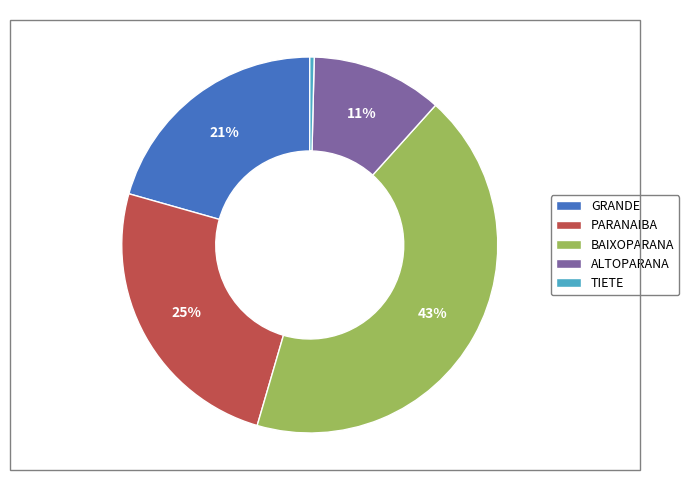

What percentage is the GRANDE slice, to the nearest percent?

21%